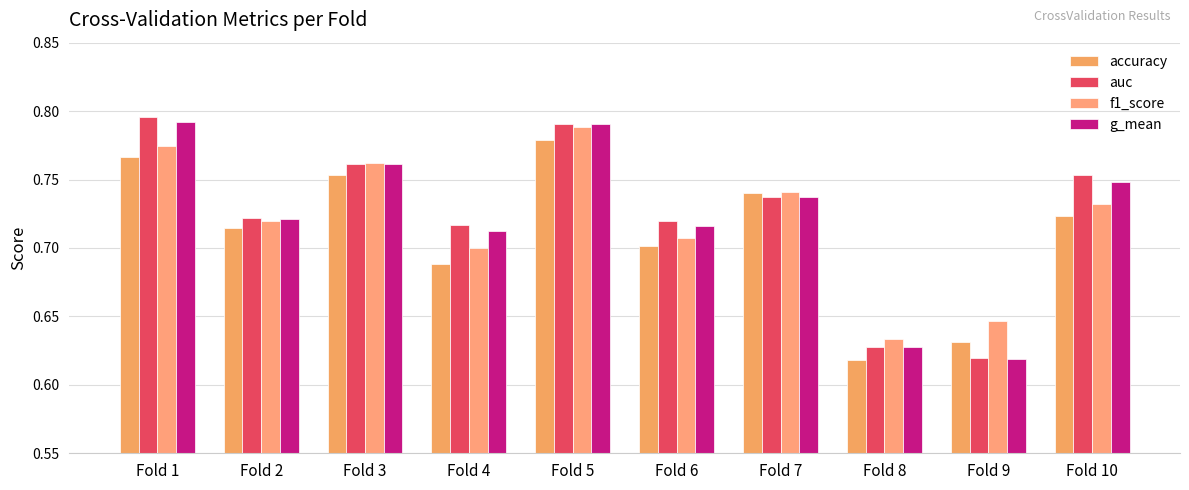

How many categories are shown in the chart?

10